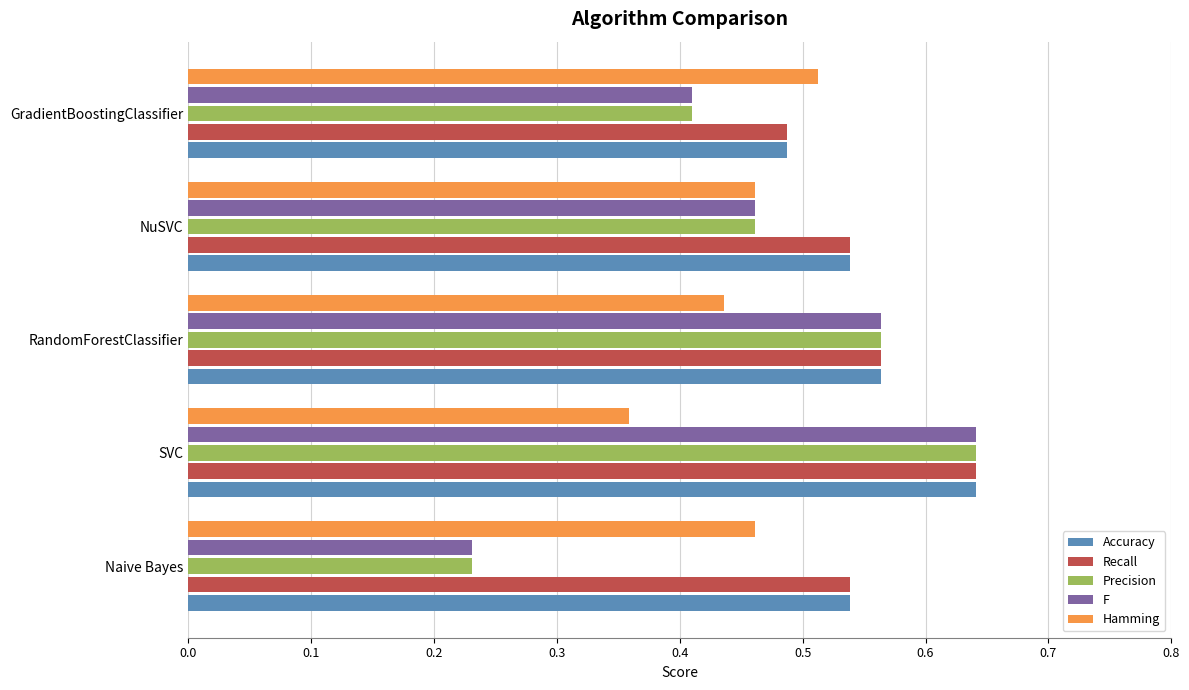

What is the sum of all Recall values?

2.8